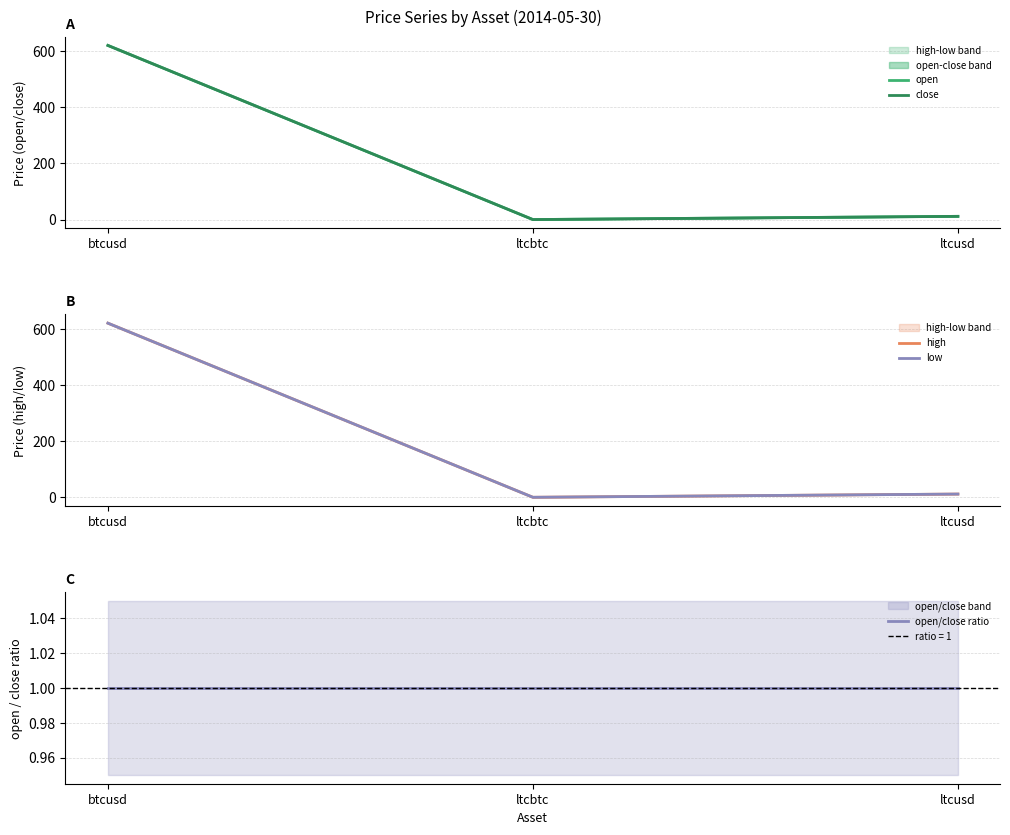

Reading left to right, transcribe all the data shown in this chart.

open: btcusd=621.0	ltcbtc=0.0	ltcusd=11.5
close: btcusd=621.0	ltcbtc=0.0	ltcusd=11.5
high: btcusd=621.0	ltcbtc=0.0	ltcusd=11.5
low: btcusd=621.0	ltcbtc=0.0	ltcusd=11.5
open/close ratio: btcusd=1.0	ltcbtc=1.0	ltcusd=1.0